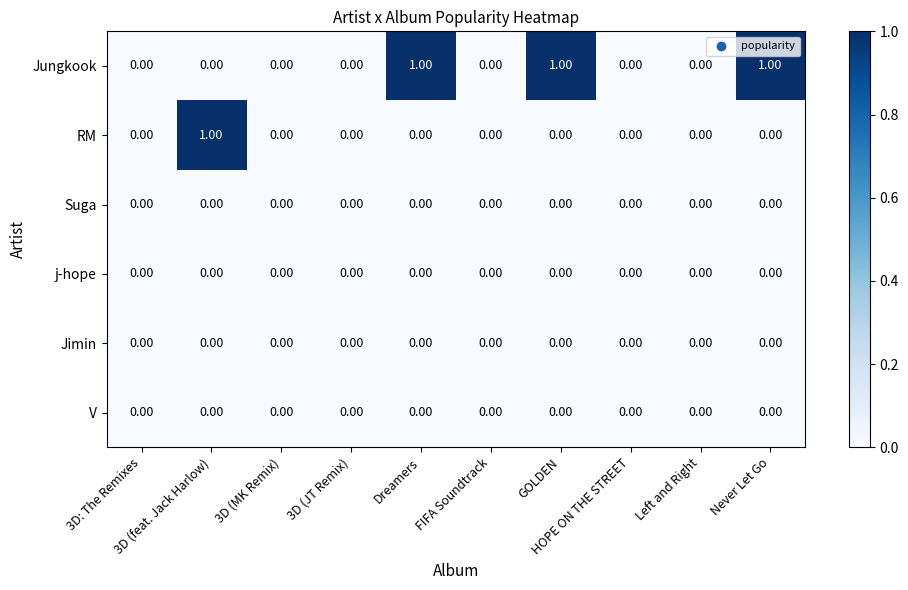

Which series has the largest total across all categories?

Jungkook